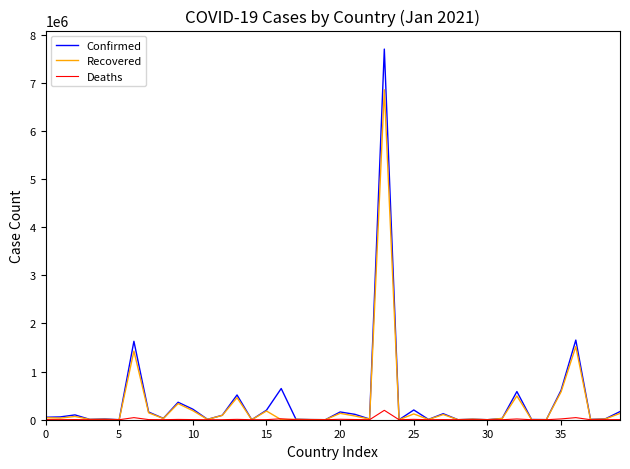

Which series has the widest spread of values?

Confirmed